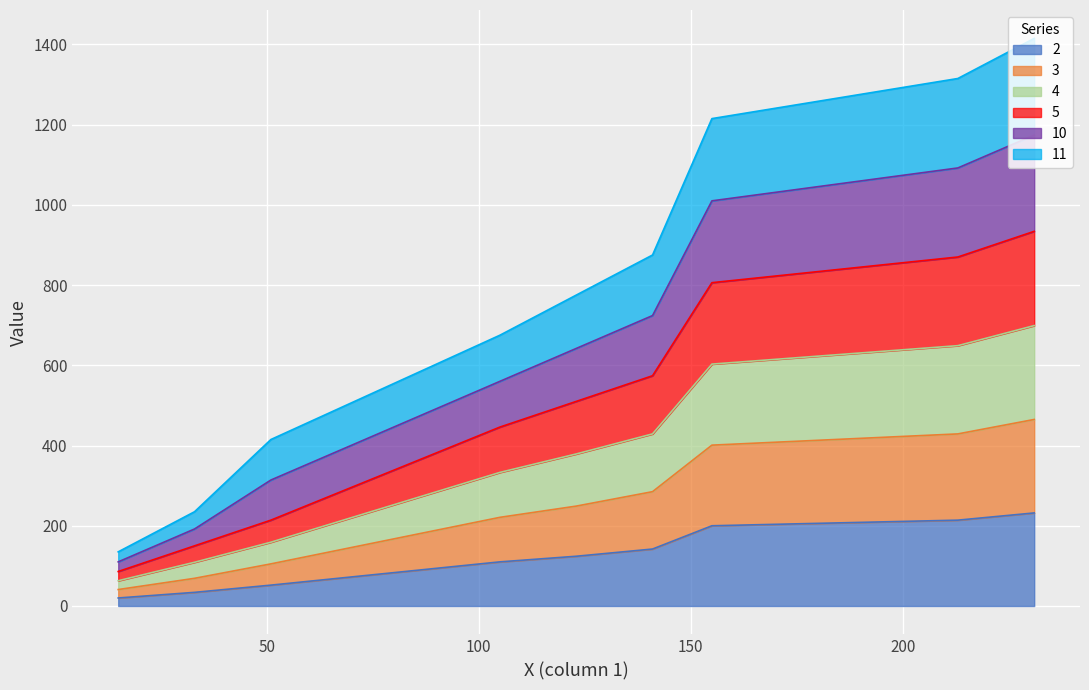

What is the highest value of the 2 series?

232